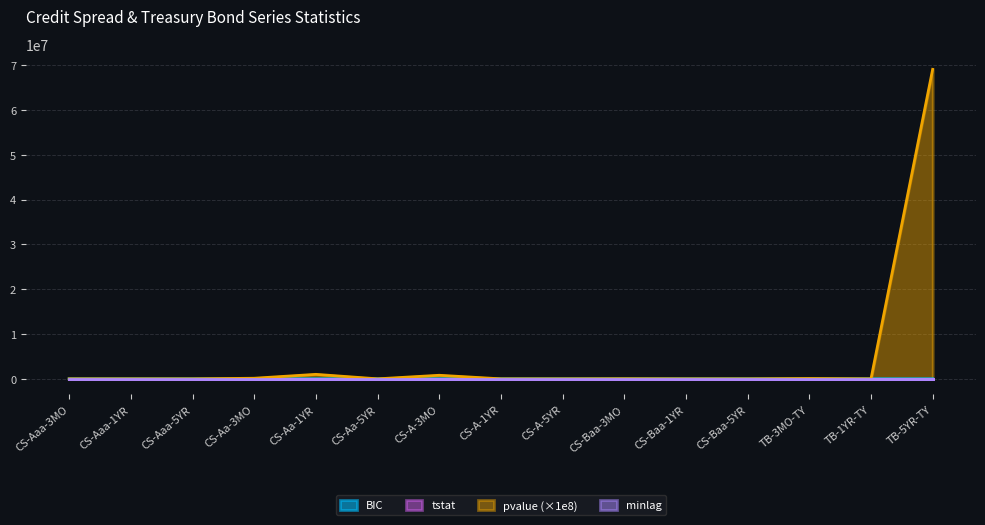

Is the value of minlag at CS-A-1YR greater than the value of BIC at CS-Baa-5YR?

Yes